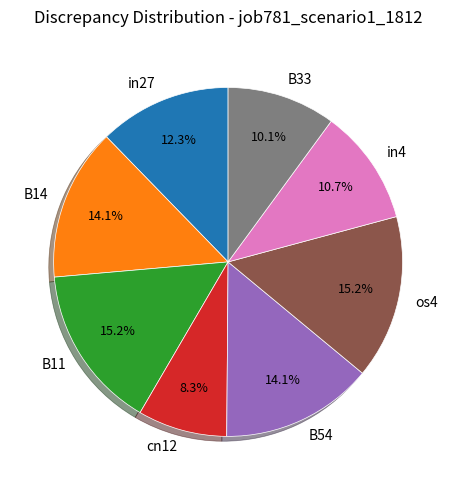

Does B33 account for over 50% of the chart?

No